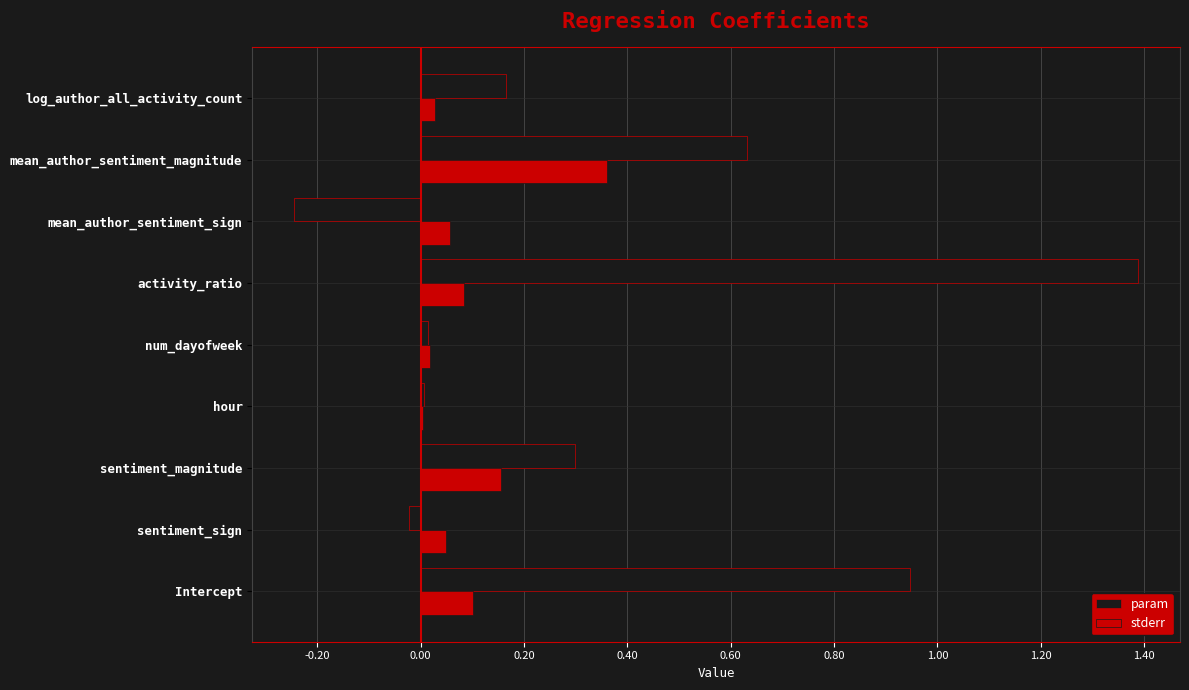

At which category does the chart reach its peak across all series?

activity_ratio